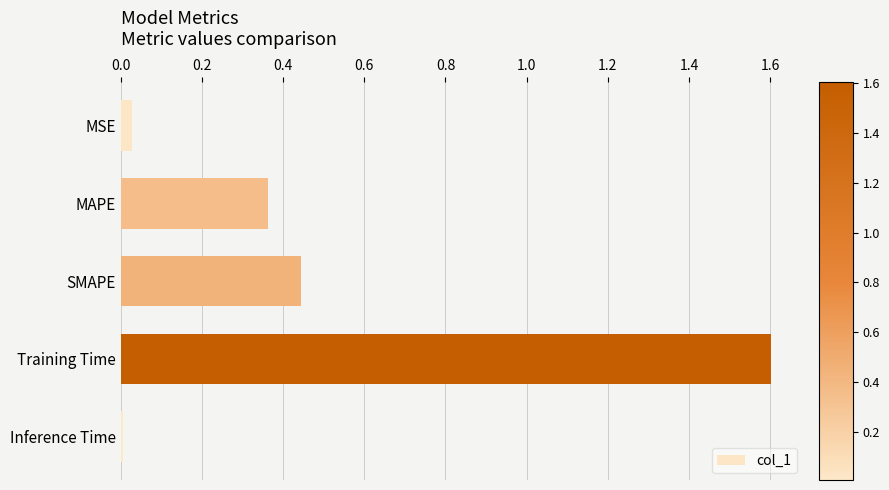

List the labels in order of value, smallest first.

Inference Time, MSE, MAPE, SMAPE, Training Time